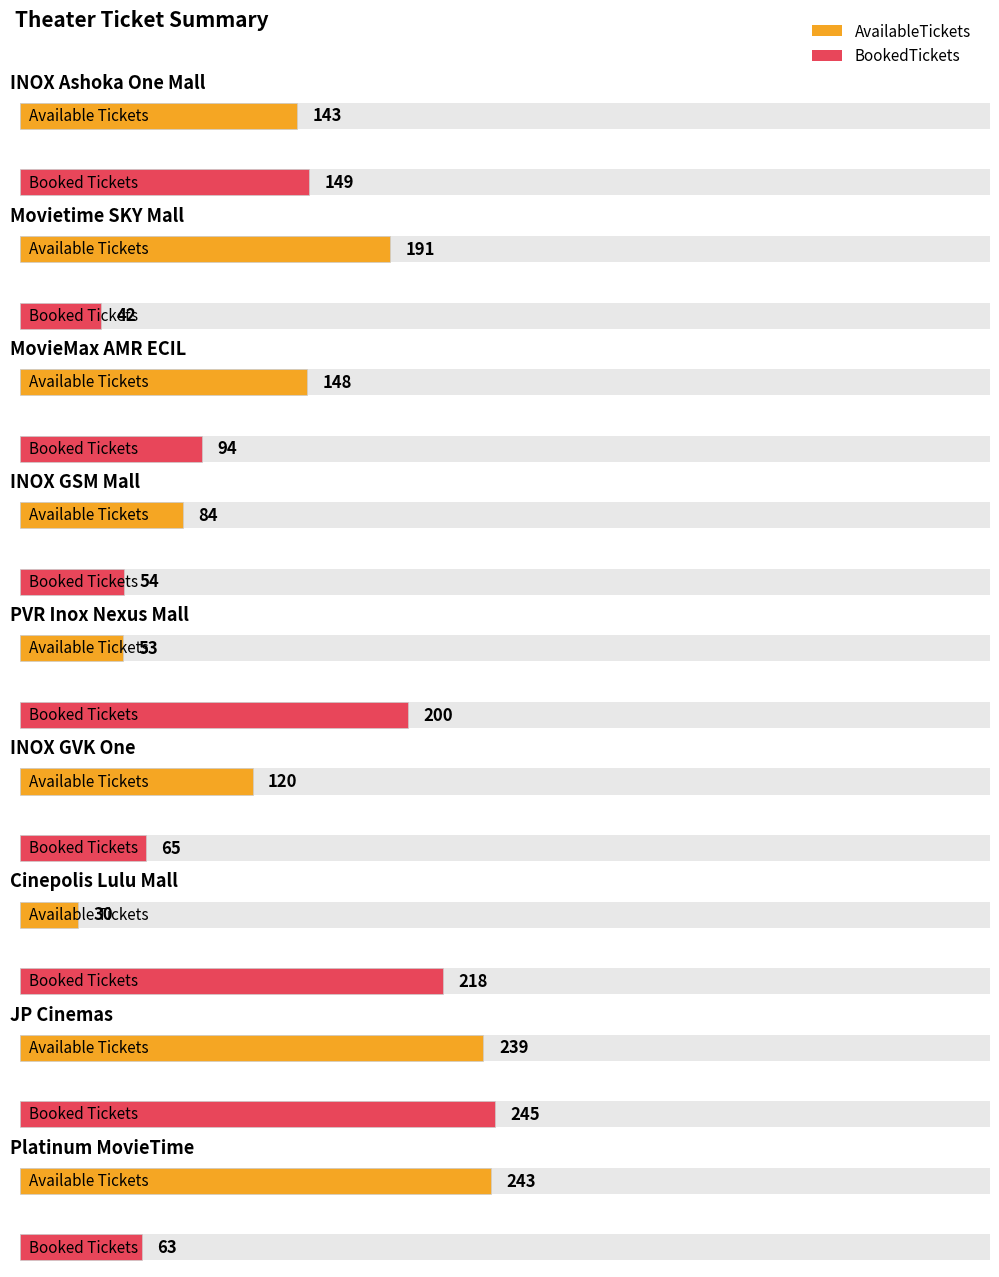

How many bars are there in each group?

2